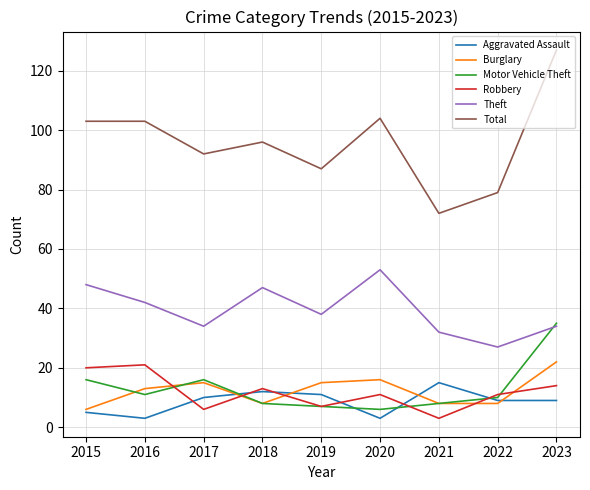

What is the greatest value displayed?

127